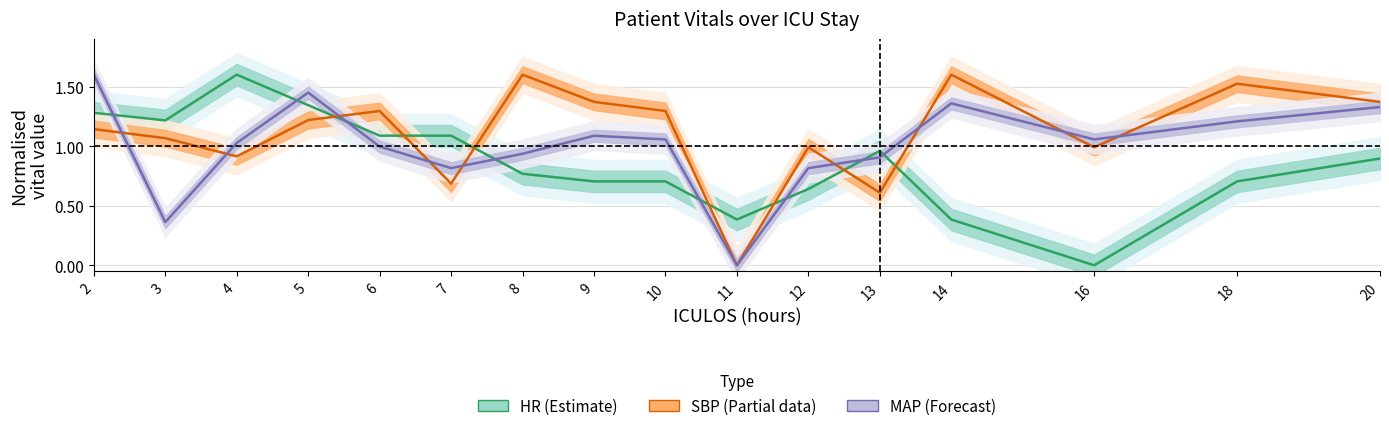

After their last crossing, which series has the higher values: SBP (Partial) or MAP (Forecast)?

SBP (Partial)